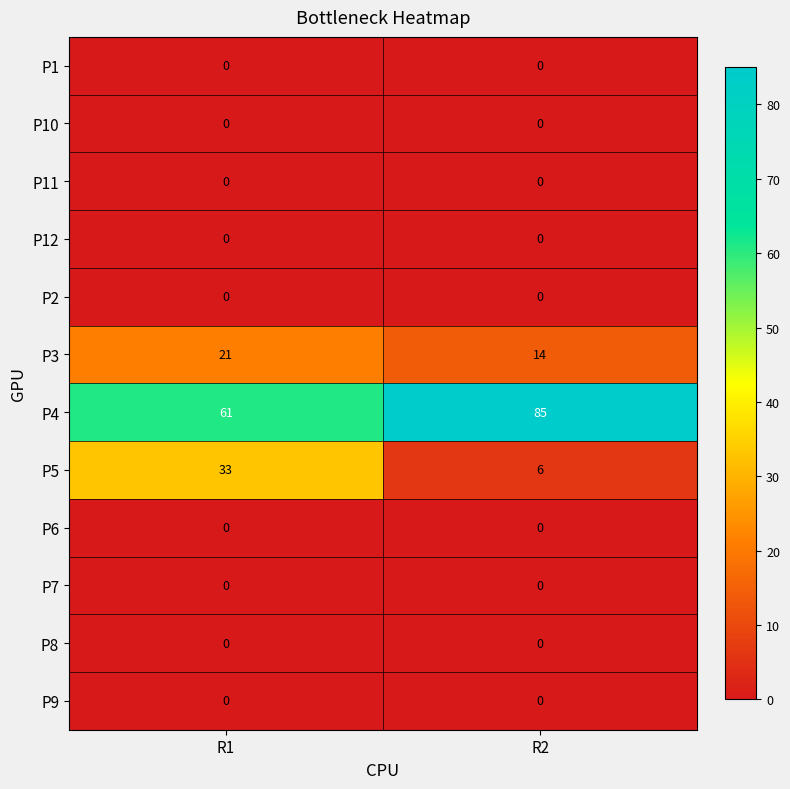

Reading left to right, what are all the values shown in this chart?

P1: 0	0
P10: 0	0
P11: 0	0
P12: 0	0
P2: 0	0
P3: 21	14
P4: 61	85
P5: 33	6
P6: 0	0
P7: 0	0
P8: 0	0
P9: 0	0